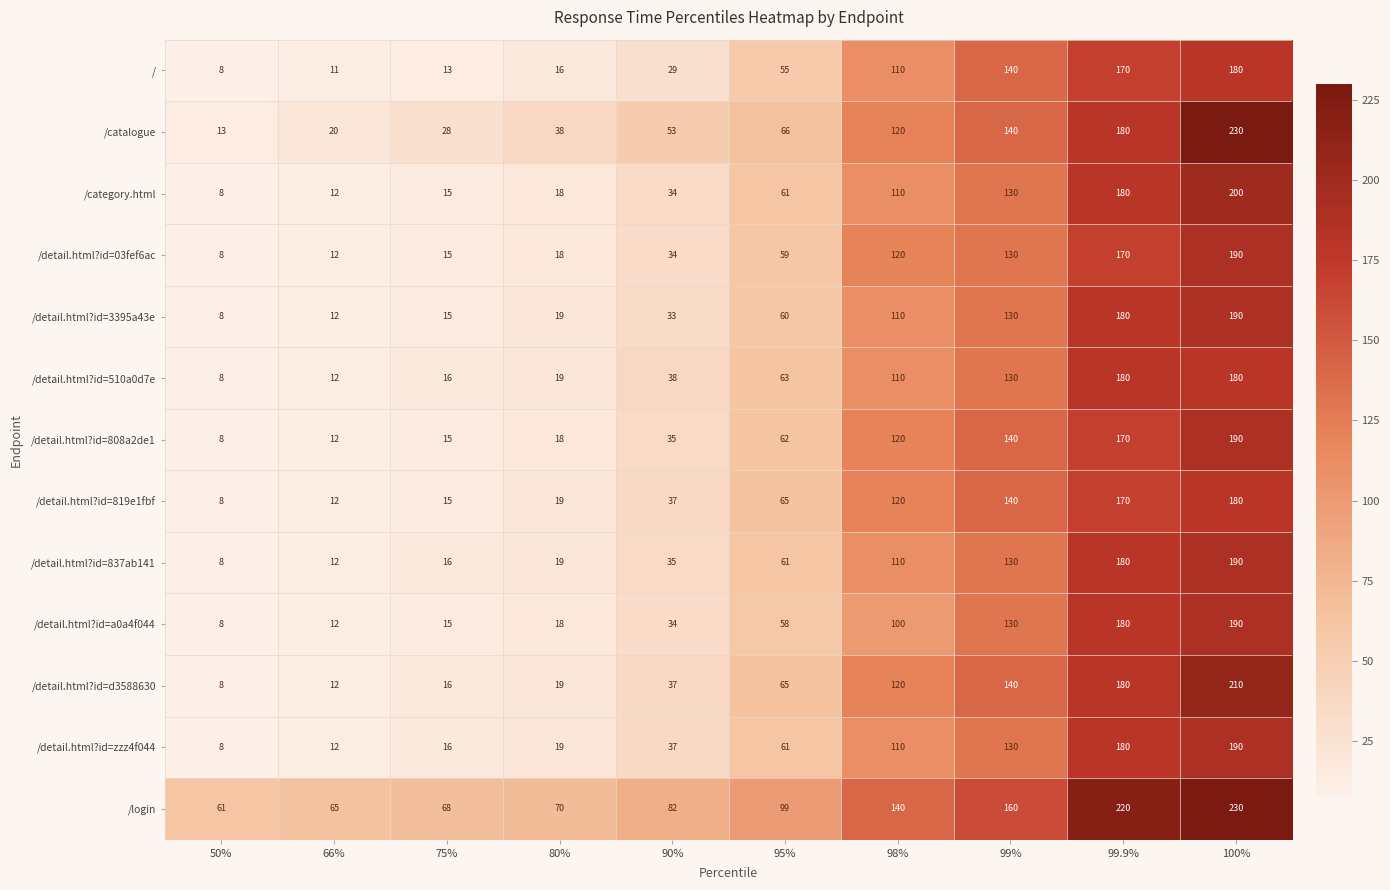

What value does the /login series have at 75%, to the nearest 10?

70